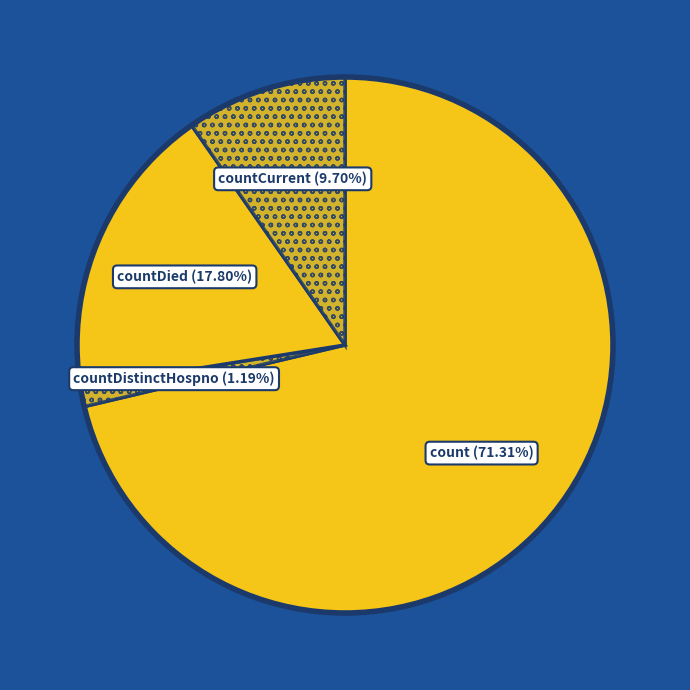

How many slices are in this pie chart?

4